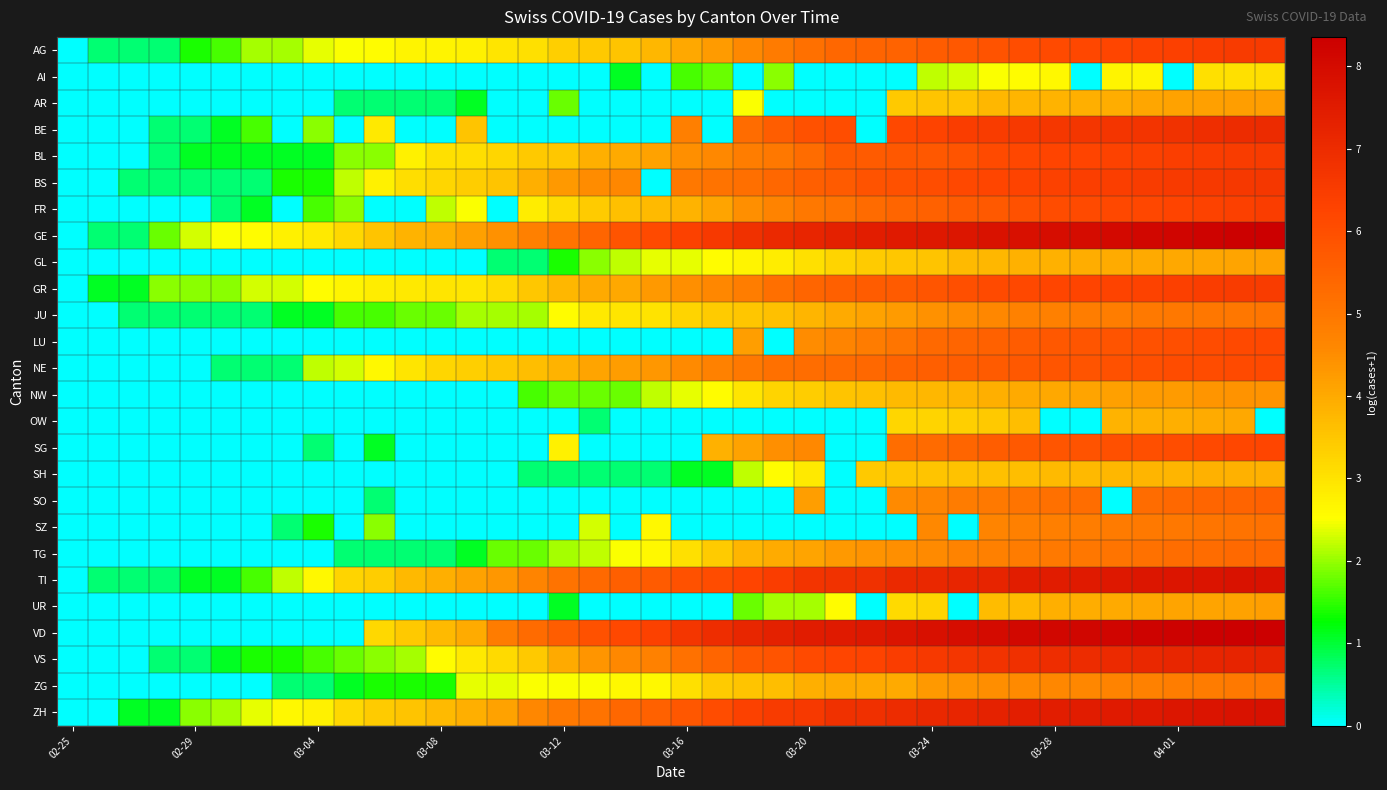

Reading left to right, extract all data points from this chart.

AG: 0.0	0.7	0.7	0.7	1.4	1.6	2.1	2.1	2.4	2.5	2.6	2.7	2.7	2.8	2.9	3.0	3.3	3.4	3.5	3.8	4.0	4.2	4.6	4.9	5.2	5.4	5.5	5.5	5.6	5.8	5.9	6.0	6.1	6.2	6.2	6.3	6.4	6.4	6.5	6.6
AI: 0.0	0.0	0.0	0.0	0.0	0.0	0.0	0.0	0.0	0.0	0.0	0.0	0.0	0.0	0.0	0.0	0.0	0.0	1.1	0.0	1.6	1.8	0.0	1.9	0.0	0.0	0.0	0.0	2.2	2.3	2.5	2.6	2.6	0.0	2.7	2.7	0.0	3.0	3.0	3.1
AR: 0.0	0.0	0.0	0.0	0.0	0.0	0.0	0.0	0.0	0.7	0.7	0.7	0.7	1.1	0.0	0.0	1.8	0.0	0.0	0.0	0.0	0.0	2.5	0.0	0.0	0.0	0.0	3.4	3.5	3.6	3.8	3.8	3.8	3.9	3.9	4.1	4.1	4.2	4.2	4.2
BE: 0.0	0.0	0.0	0.7	0.7	1.1	1.6	0.0	1.9	0.0	2.9	0.0	0.0	3.6	0.0	0.0	0.0	0.0	0.0	0.0	4.8	0.0	5.3	5.6	5.9	6.0	0.0	6.2	6.3	6.4	6.5	6.6	6.6	6.7	6.7	6.8	6.8	6.9	7.0	7.0
BL: 0.0	0.0	0.0	0.7	1.1	1.1	1.1	1.1	1.1	1.9	1.9	2.8	3.0	3.1	3.2	3.4	3.5	3.9	4.0	4.1	4.5	4.6	4.8	5.0	5.3	5.7	5.7	5.7	5.8	5.9	6.1	6.2	6.2	6.3	6.3	6.4	6.4	6.4	6.5	6.5
BS: 0.0	0.0	0.7	0.7	0.7	0.7	0.7	1.4	1.4	2.2	2.8	3.1	3.2	3.4	3.5	3.9	4.3	4.5	4.6	0.0	5.0	5.1	5.2	5.4	5.6	5.7	5.9	5.9	6.0	6.1	6.2	6.3	6.3	6.4	6.4	6.5	6.5	6.6	6.6	6.6
FR: 0.0	0.0	0.0	0.0	0.0	0.7	1.1	0.0	1.6	1.9	0.0	0.0	2.2	2.5	0.0	2.8	3.1	3.4	3.6	3.7	3.8	4.1	4.5	4.7	5.0	5.1	5.3	5.4	5.5	5.7	5.7	5.9	6.0	6.1	6.2	6.2	6.3	6.3	6.4	6.5
GE: 0.0	0.7	0.7	1.8	2.3	2.5	2.6	2.8	2.9	3.2	3.5	3.9	3.9	4.2	4.4	4.8	5.1	5.4	5.9	6.1	6.3	6.6	6.8	7.1	7.2	7.3	7.4	7.5	7.6	7.6	7.8	7.8	7.9	8.0	8.0	8.1	8.2	8.3	8.3	8.4
GL: 0.0	0.0	0.0	0.0	0.0	0.0	0.0	0.0	0.0	0.0	0.0	0.0	0.0	0.0	0.7	0.7	1.4	1.9	2.2	2.4	2.4	2.6	2.7	2.8	3.0	3.3	3.4	3.5	3.5	3.7	3.8	3.9	3.9	3.9	4.0	4.0	4.0	4.1	4.1	4.1
GR: 0.0	1.1	1.1	1.9	1.9	1.9	2.3	2.3	2.6	2.7	2.8	2.9	2.9	2.9	3.1	3.5	3.8	4.0	4.0	4.3	4.4	4.6	4.9	5.2	5.4	5.6	5.7	5.7	5.8	6.0	6.1	6.2	6.2	6.3	6.3	6.3	6.4	6.4	6.5	6.5
JU: 0.0	0.0	0.7	0.7	0.7	0.7	0.7	1.1	1.1	1.6	1.6	1.8	1.8	2.1	2.1	2.1	2.6	2.9	2.9	3.0	3.3	3.4	3.5	3.6	3.8	4.0	4.1	4.2	4.4	4.5	4.6	4.7	4.8	4.9	4.9	4.9	5.0	5.0	5.0	5.0
LU: 0.0	0.0	0.0	0.0	0.0	0.0	0.0	0.0	0.0	0.0	0.0	0.0	0.0	0.0	0.0	0.0	0.0	0.0	0.0	0.0	0.0	0.0	4.2	0.0	4.5	4.7	4.9	5.1	5.3	5.4	5.5	5.7	5.8	5.8	5.9	5.9	6.0	6.0	6.1	6.2
NE: 0.0	0.0	0.0	0.0	0.0	0.7	0.7	0.7	2.2	2.3	2.6	2.9	3.2	3.3	3.5	3.6	3.9	4.1	4.2	4.3	4.5	4.7	5.0	5.2	5.2	5.3	5.4	5.5	5.6	5.6	5.7	5.8	5.8	5.8	5.9	6.0	6.0	6.1	6.1	6.1
NW: 0.0	0.0	0.0	0.0	0.0	0.0	0.0	0.0	0.0	0.0	0.0	0.0	0.0	0.0	0.0	1.6	1.8	1.8	1.8	2.2	2.4	2.6	2.9	3.3	3.4	3.5	3.6	3.7	3.8	3.8	3.9	4.0	4.0	4.1	4.2	4.3	4.3	4.3	4.4	4.4
OW: 0.0	0.0	0.0	0.0	0.0	0.0	0.0	0.0	0.0	0.0	0.0	0.0	0.0	0.0	0.0	0.0	0.0	0.7	0.0	0.0	0.0	0.0	0.0	0.0	0.0	0.0	0.0	3.2	3.3	3.3	3.4	3.6	0.0	0.0	3.9	3.9	3.9	4.0	4.0	0.0
SG: 0.0	0.0	0.0	0.0	0.0	0.0	0.0	0.0	0.7	0.0	1.1	0.0	0.0	0.0	0.0	0.0	2.8	0.0	0.0	0.0	0.0	3.9	4.1	4.5	4.6	0.0	0.0	5.2	5.3	5.4	5.6	5.7	5.8	5.9	6.0	6.0	6.0	6.1	6.2	6.2
SH: 0.0	0.0	0.0	0.0	0.0	0.0	0.0	0.0	0.0	0.0	0.0	0.0	0.0	0.0	0.0	0.7	0.7	0.7	0.7	0.7	1.1	1.1	2.2	2.6	2.9	0.0	3.4	3.5	3.6	3.6	3.6	3.6	3.7	3.7	3.8	3.8	3.8	3.9	3.9	3.9
SO: 0.0	0.0	0.0	0.0	0.0	0.0	0.0	0.0	0.0	0.0	0.7	0.0	0.0	0.0	0.0	0.0	0.0	0.0	0.0	0.0	0.0	0.0	0.0	0.0	4.2	0.0	0.0	4.6	4.7	4.9	5.0	5.1	5.2	5.3	0.0	5.3	5.4	5.4	5.5	5.5
SZ: 0.0	0.0	0.0	0.0	0.0	0.0	0.0	0.7	1.4	0.0	1.9	0.0	0.0	0.0	0.0	0.0	0.0	2.3	0.0	2.6	0.0	0.0	0.0	0.0	0.0	0.0	0.0	0.0	4.6	0.0	4.7	4.8	4.8	4.9	4.9	4.9	5.0	5.0	5.1	5.1
TG: 0.0	0.0	0.0	0.0	0.0	0.0	0.0	0.0	0.0	0.7	0.7	0.7	0.7	1.1	1.8	1.8	2.1	2.2	2.5	2.6	3.0	3.4	3.8	4.0	4.1	4.3	4.4	4.5	4.6	4.7	4.8	4.9	4.9	5.0	5.1	5.1	5.2	5.3	5.3	5.4
TI: 0.0	0.7	0.7	0.7	1.1	1.1	1.6	2.2	2.6	3.3	3.4	3.7	3.9	4.1	4.3	4.7	5.1	5.3	5.6	5.7	5.9	6.1	6.2	6.5	6.7	6.8	6.9	7.1	7.1	7.2	7.2	7.4	7.5	7.5	7.6	7.6	7.7	7.7	7.8	7.8
UR: 0.0	0.0	0.0	0.0	0.0	0.0	0.0	0.0	0.0	0.0	0.0	0.0	0.0	0.0	0.0	0.0	1.1	0.0	0.0	0.0	0.0	0.0	1.8	2.1	2.1	2.6	0.0	3.1	3.3	0.0	3.7	3.7	3.9	3.9	4.0	4.1	4.1	4.1	4.1	4.2
VD: 0.0	0.0	0.0	0.0	0.0	0.0	0.0	0.0	0.0	0.0	3.2	3.4	3.7	4.0	4.9	5.3	5.6	5.9	6.2	6.3	6.7	6.9	7.2	7.3	7.5	7.5	7.6	7.7	7.8	7.9	8.0	8.1	8.1	8.1	8.2	8.2	8.3	8.3	8.3	8.4
VS: 0.0	0.0	0.0	0.7	0.7	1.1	1.4	1.4	1.6	1.8	1.9	2.1	2.6	2.9	3.1	3.4	4.0	4.3	4.6	4.8	5.2	5.4	5.7	5.9	6.1	6.2	6.3	6.4	6.6	6.7	6.8	6.9	6.9	7.0	7.0	7.1	7.2	7.2	7.2	7.3
ZG: 0.0	0.0	0.0	0.0	0.0	0.0	0.0	0.7	0.7	1.1	1.4	1.4	1.4	2.4	2.4	2.5	2.5	2.5	2.6	2.6	3.0	3.4	3.5	3.6	3.9	4.0	4.0	4.0	4.3	4.4	4.5	4.6	4.6	4.6	4.7	4.7	4.8	4.9	4.9	5.0
ZH: 0.0	0.0	1.1	1.1	1.9	2.1	2.4	2.6	2.8	3.2	3.4	3.6	3.7	3.9	4.1	4.6	4.9	5.1	5.4	5.5	5.8	6.1	6.3	6.5	6.6	6.8	6.9	7.0	7.1	7.2	7.3	7.4	7.4	7.5	7.5	7.6	7.7	7.7	7.8	7.8